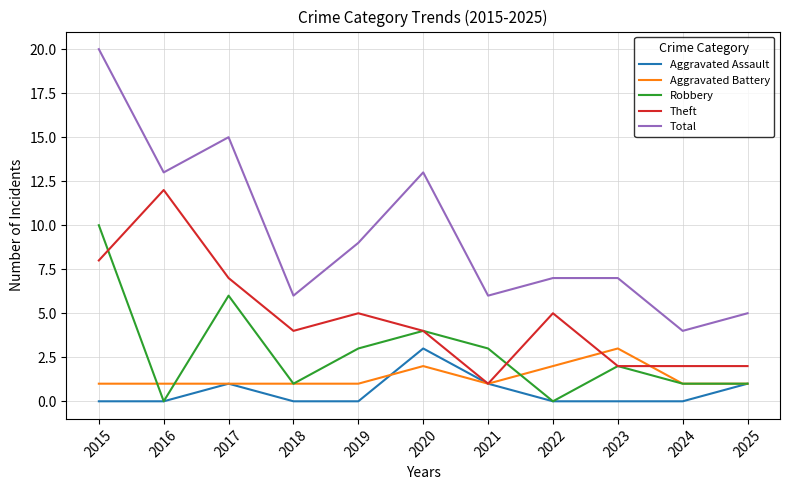

What is the spread (max minus min) of values at 2022?

7